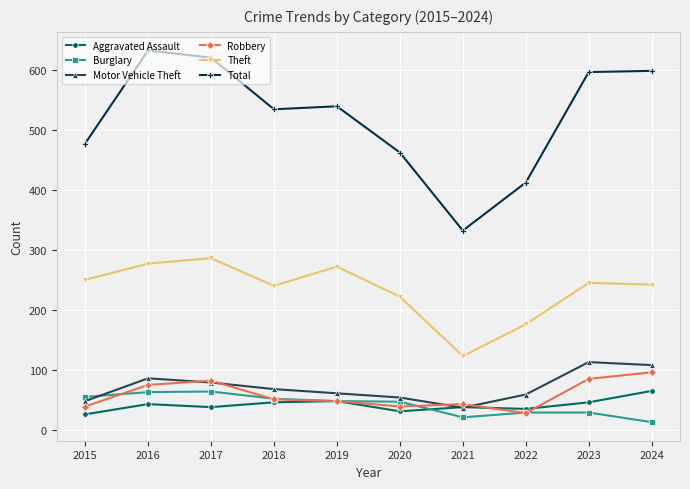

Between which two adjacent categories do Robbery and Burglary first intersect?

2015 and 2016